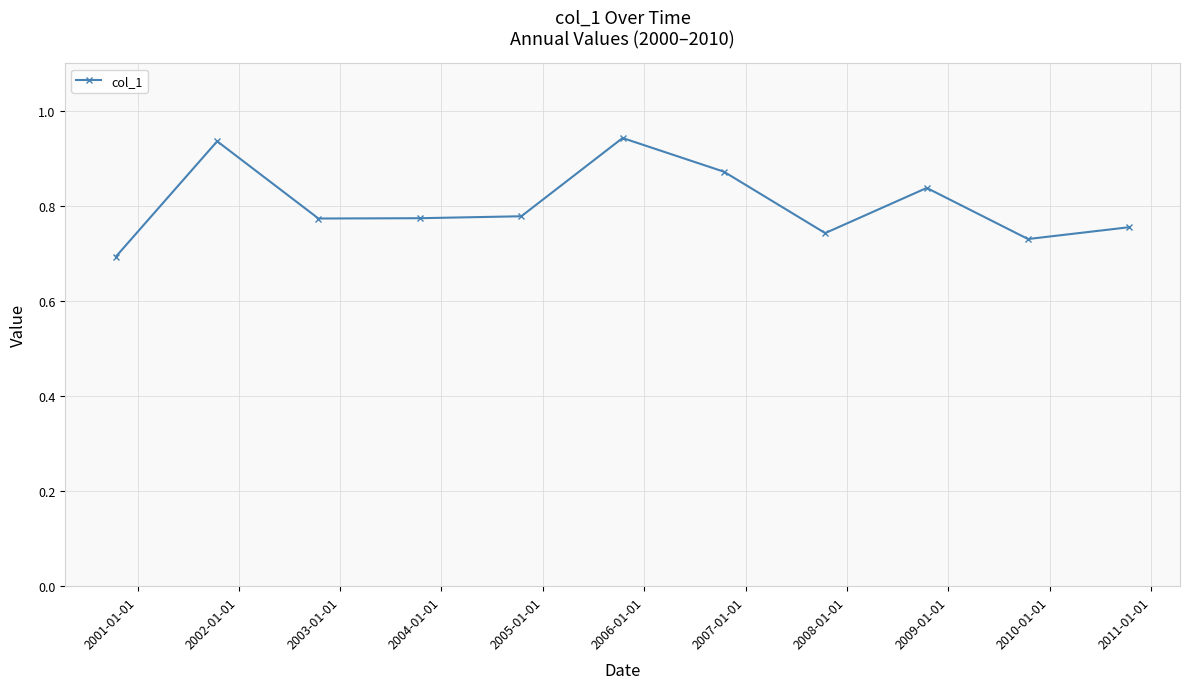

How many lines are shown in the chart?

1